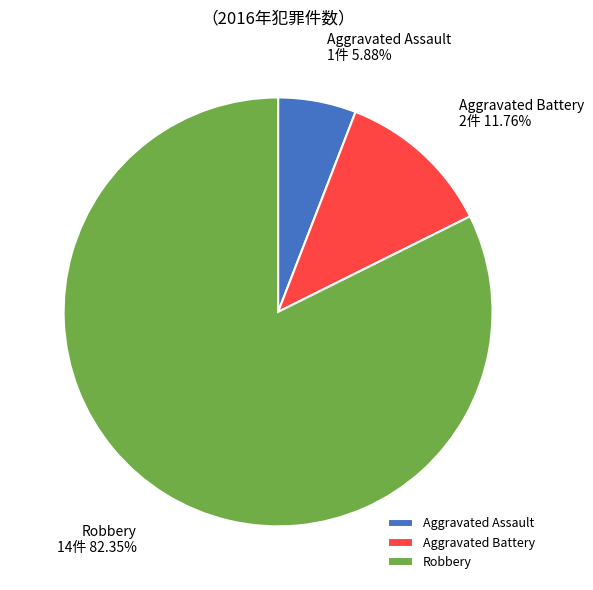

What is the largest slice in the pie chart?

Robbery